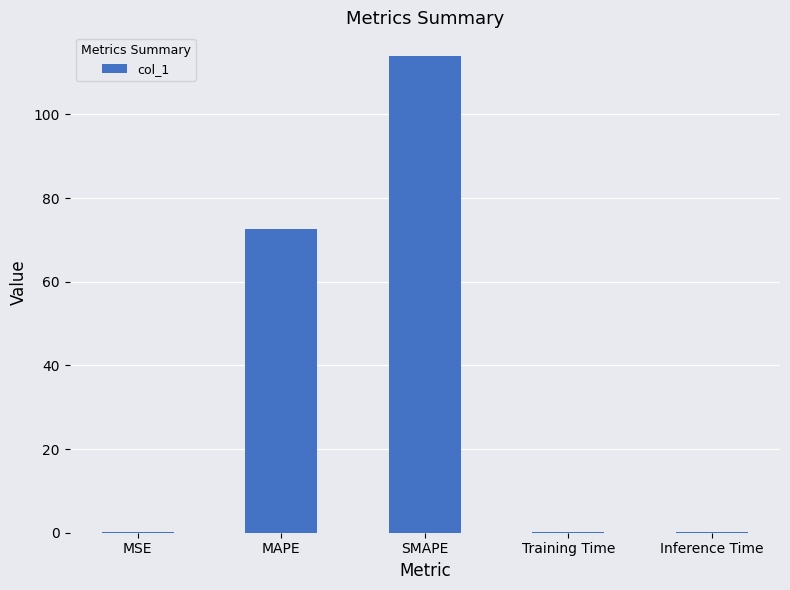

At which category does the chart reach its peak across all series?

SMAPE